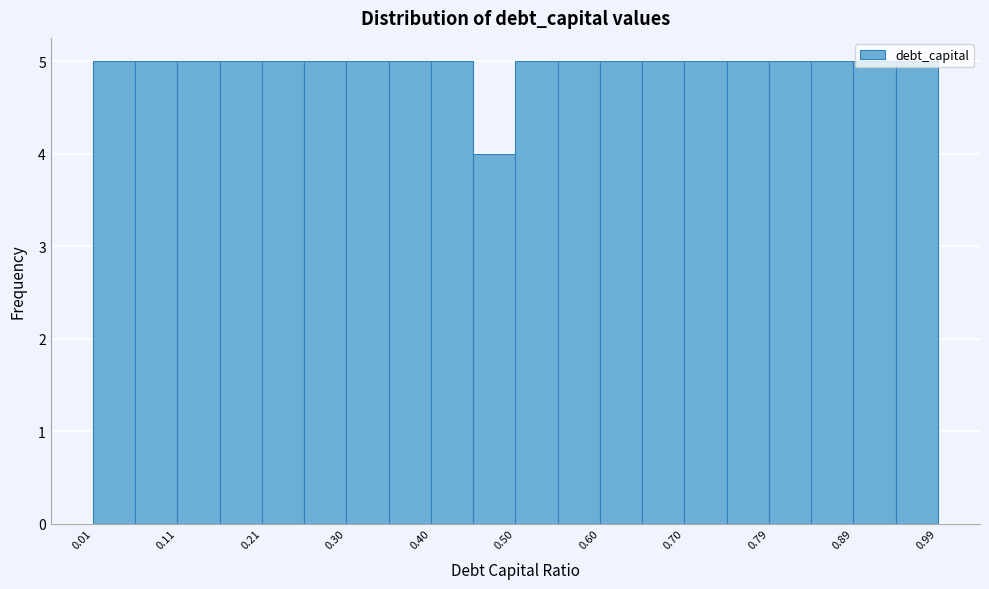

Reading left to right, list every bar in this chart as the range it spans on the x-axis followed by its height. Neither the bar edges nor the heights are printed on the chart, so give them approximately, as read against the axes.

0.010 to 0.059: 5
0.059 to 0.108: 5
0.108 to 0.157: 5
0.157 to 0.206: 5
0.206 to 0.255: 5
0.255 to 0.304: 5
0.304 to 0.353: 5
0.353 to 0.402: 5
0.402 to 0.451: 5
0.451 to 0.500: 4
0.500 to 0.549: 5
0.549 to 0.598: 5
0.598 to 0.647: 5
0.647 to 0.696: 5
0.696 to 0.745: 5
0.745 to 0.794: 5
0.794 to 0.843: 5
0.843 to 0.892: 5
0.892 to 0.941: 5
0.941 to 0.990: 5